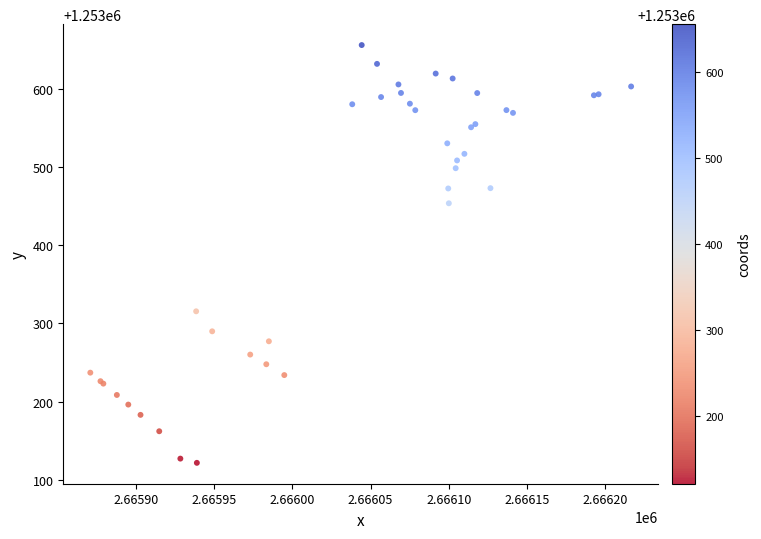

What Y value in the scatter plot is closest to 1253388?

1253453.8